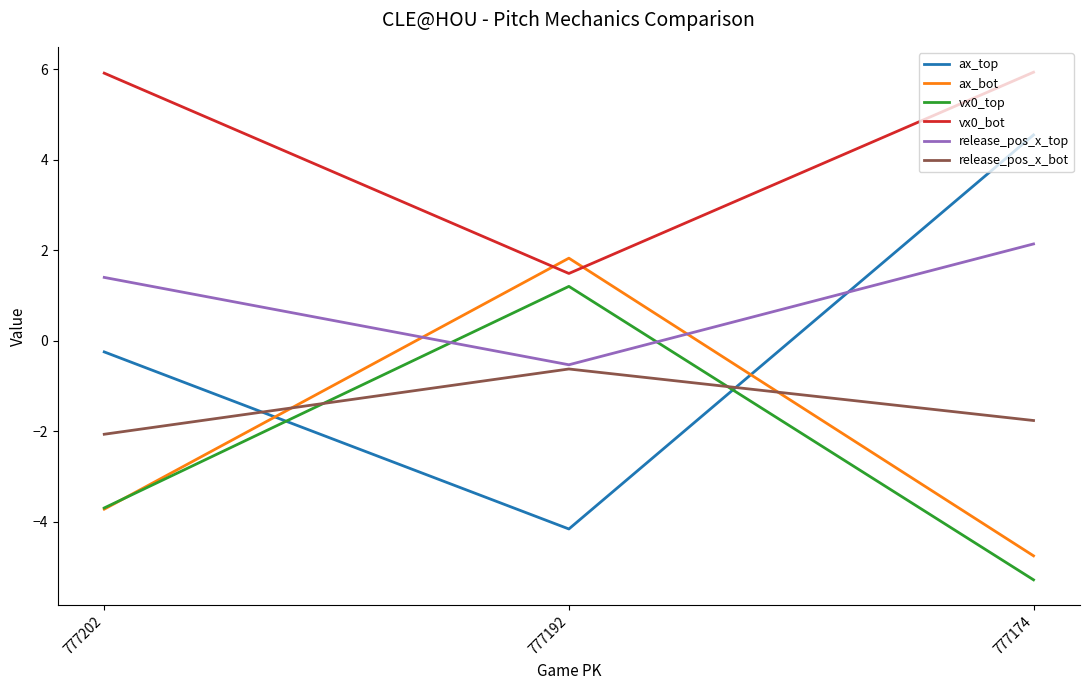

Rank the categories by vx0_top value from highest to lowest.

777192, 777202, 777174